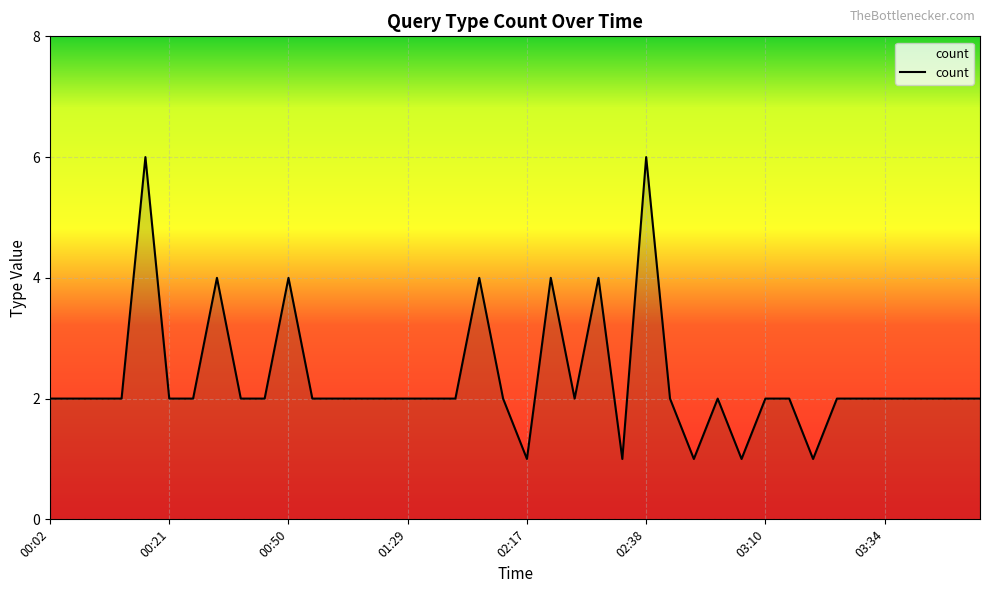

What is the difference between the maximum and minimum values?

5